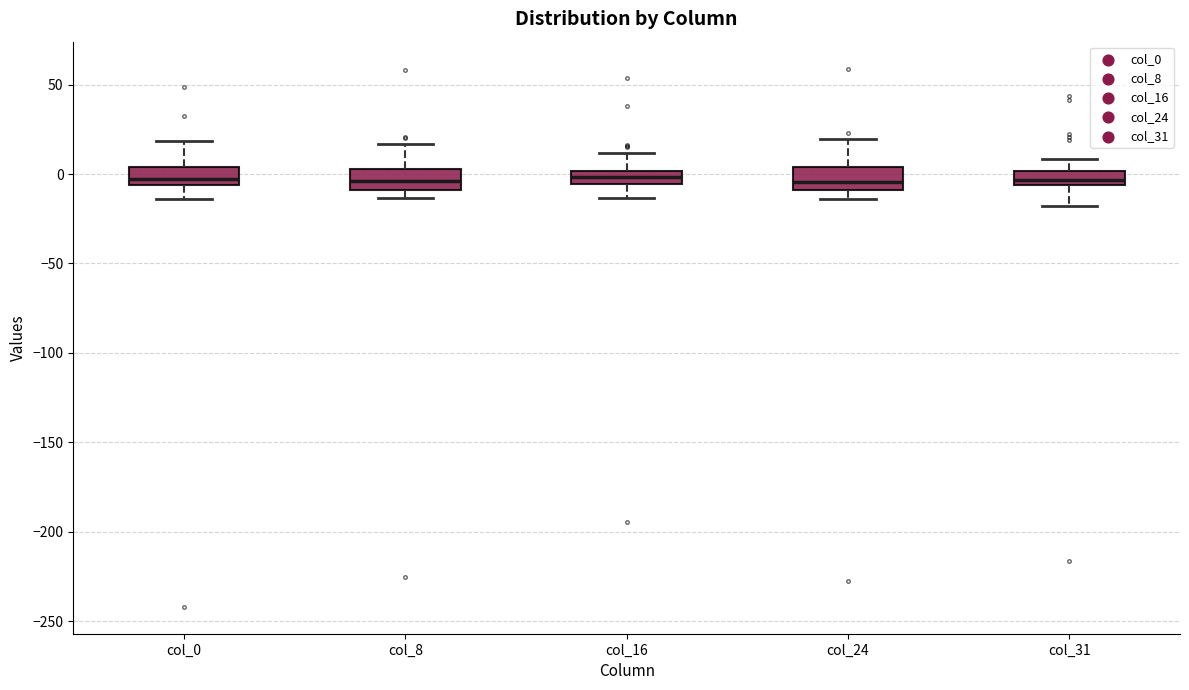

Reading left to right, transcribe this box plot: for each box, give where its median line is, the range the box spans, and where its two whiskers end, as read against the y-axis. The values are not printed on the chart, so give them approximately, as read against the axis.

col_0: median -5 (just above the box's lower edge), box -5 to 5, whiskers -15 to 20
col_8: median -5, box -10 to 5, whiskers -15 to 15
col_16: median 0 (inside the box), box -5 to 0, whiskers -15 to 10
col_24: median -5, box -10 to 5, whiskers -15 to 20
col_31: median -5 (inside the box), box -5 to 0, whiskers -20 to 10